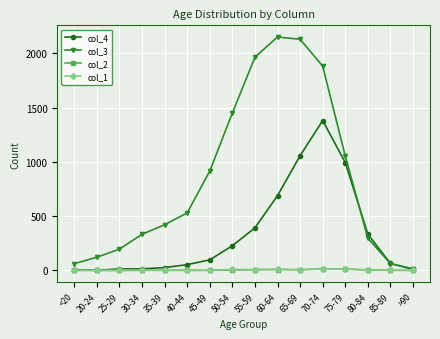

What position from the right is 45-49?

10